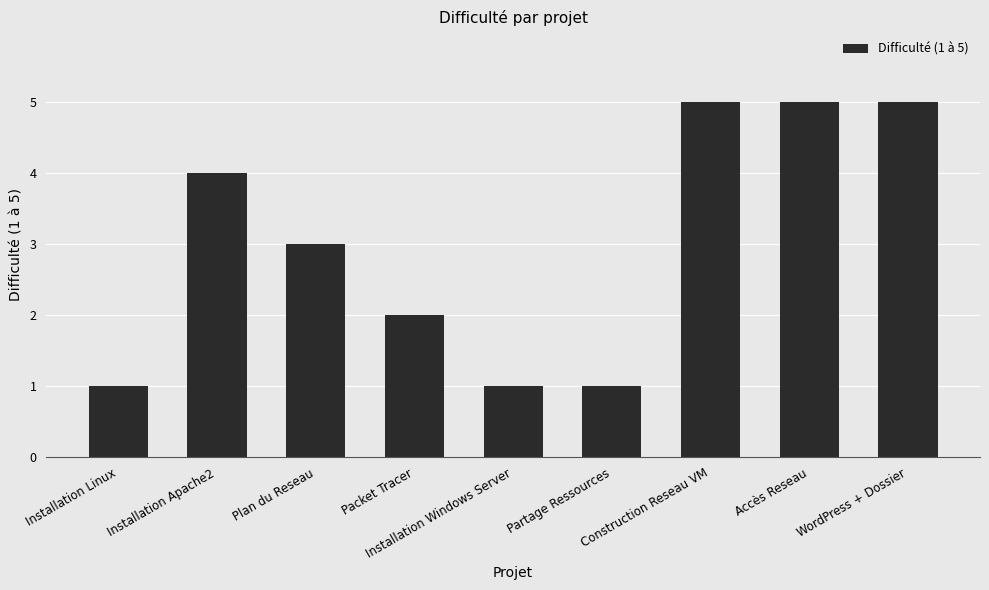

What is the sum of all values?

27